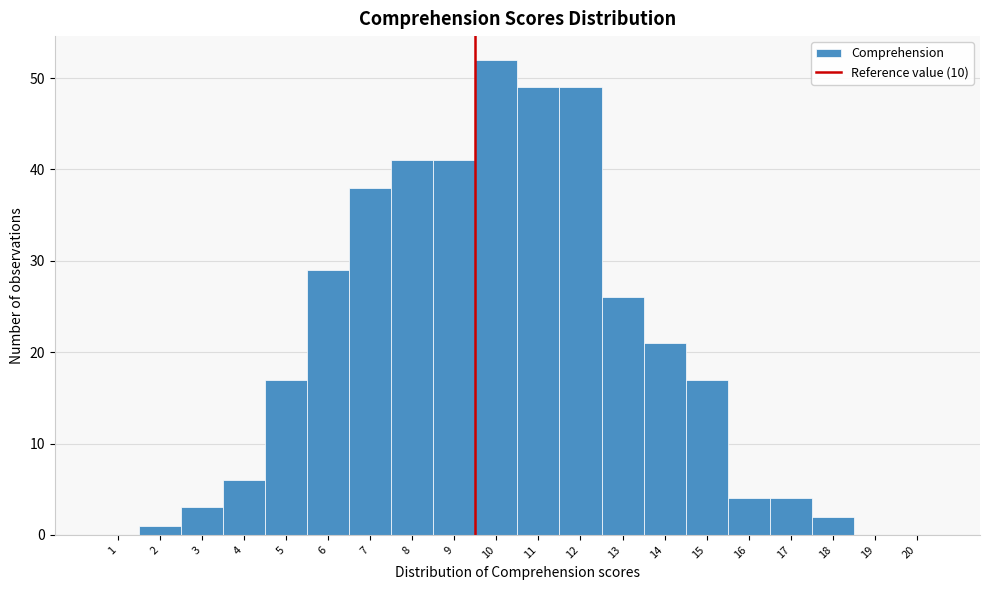

Reading left to right, extract all data points from this chart.

1=0	2=1	3=3	4=6	5=17	6=29	7=38	8=41	9=41	10=52	11=49	12=49	13=26	14=21	15=17	16=4	17=4	18=2	19=0	20=0